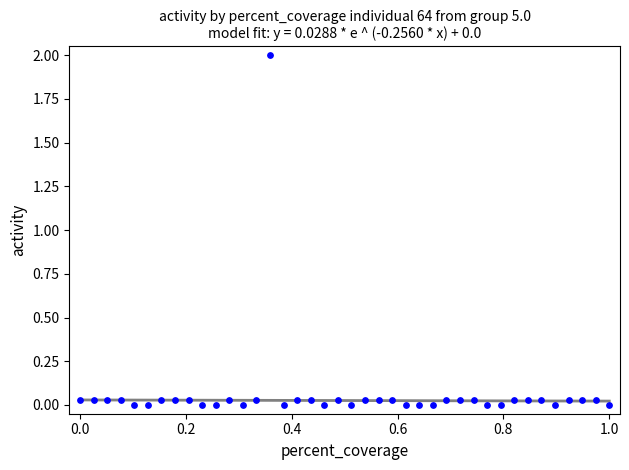

What is the range of Y values (max minus min)?

2.0